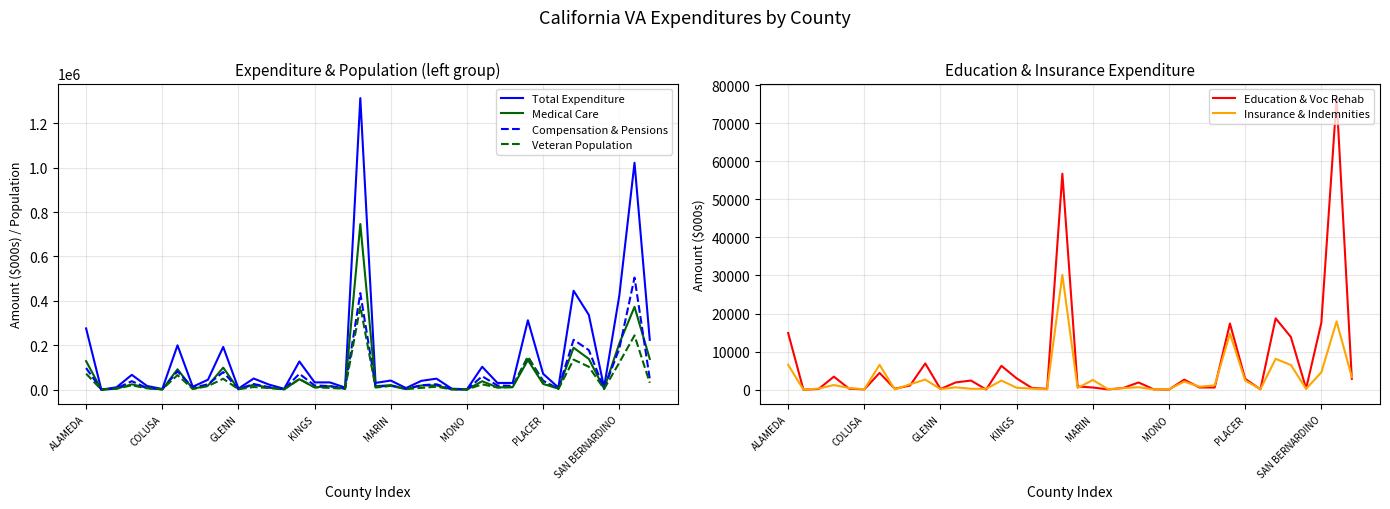

What is the highest value of the Total Expenditure series?

1312840.8